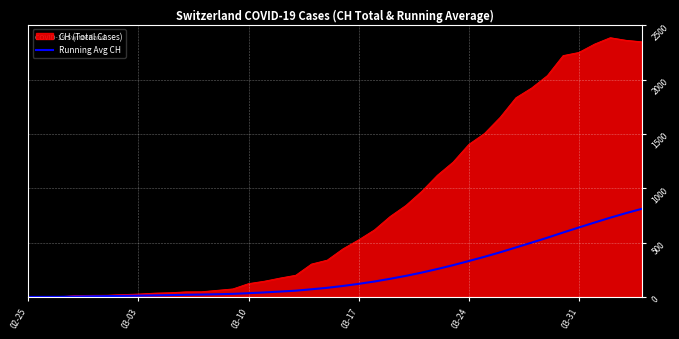

What is the maximum value for Running Avg CH?

811.1